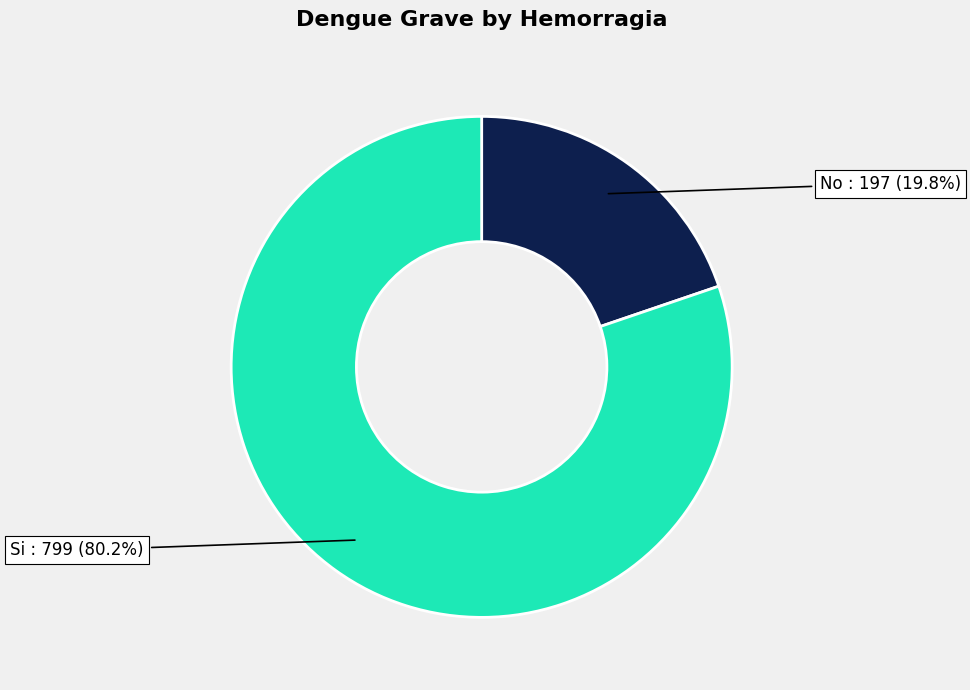

Is there a majority slice in this chart?

Yes